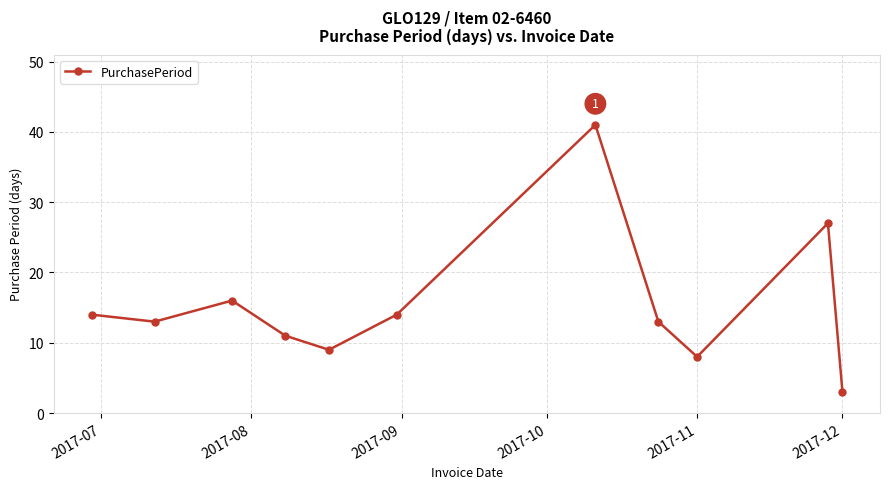

True or false: there are more than 0 points higher than both neighbors.

True